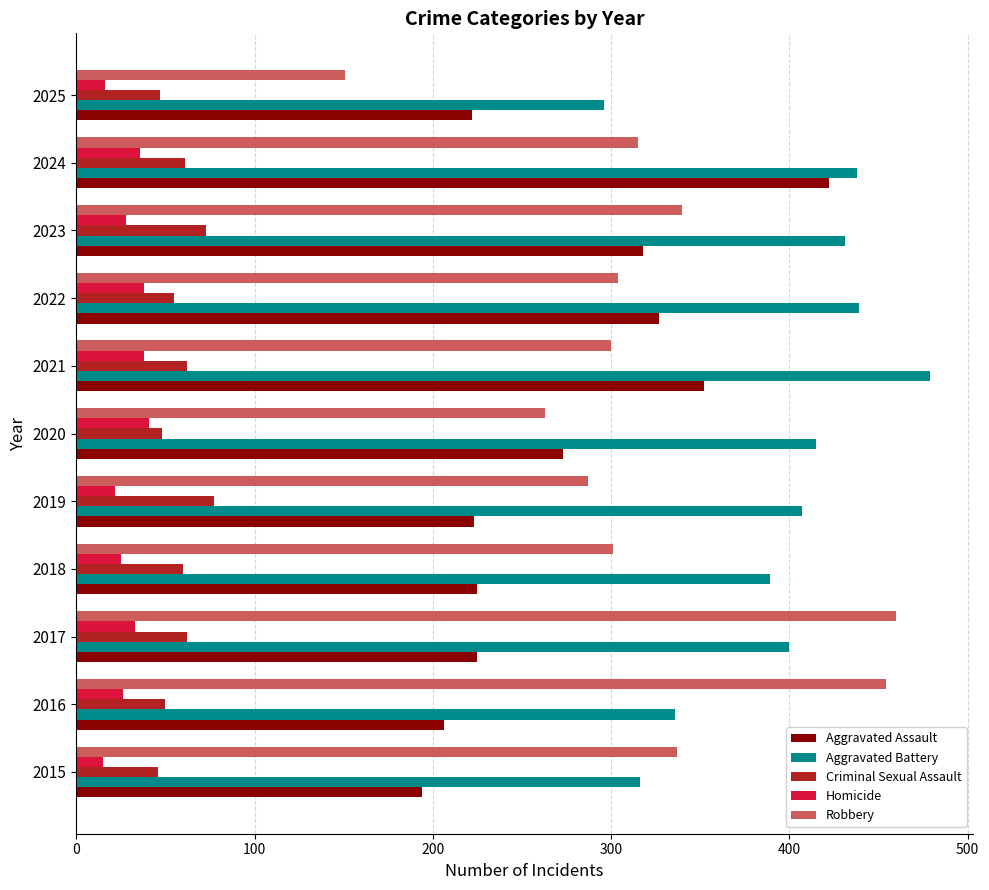

What is the maximum value shown in the chart?

479